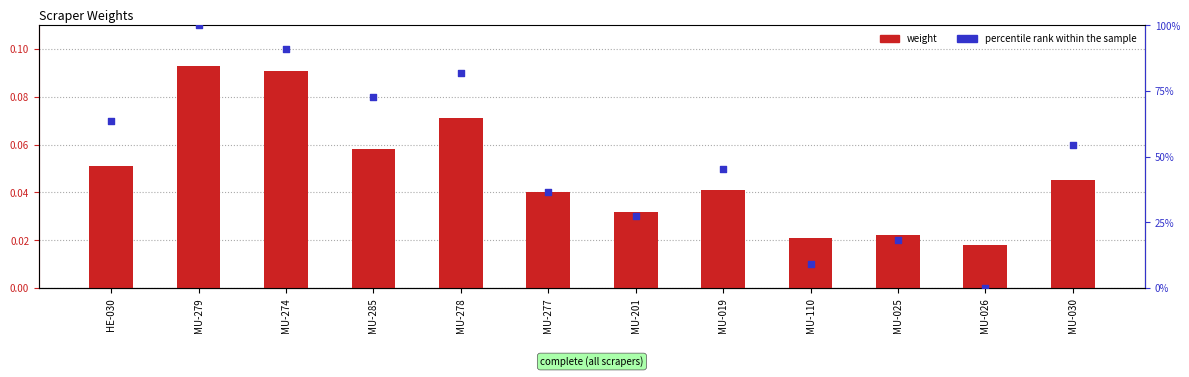

At which category is the sum across all series the highest?

MU-279